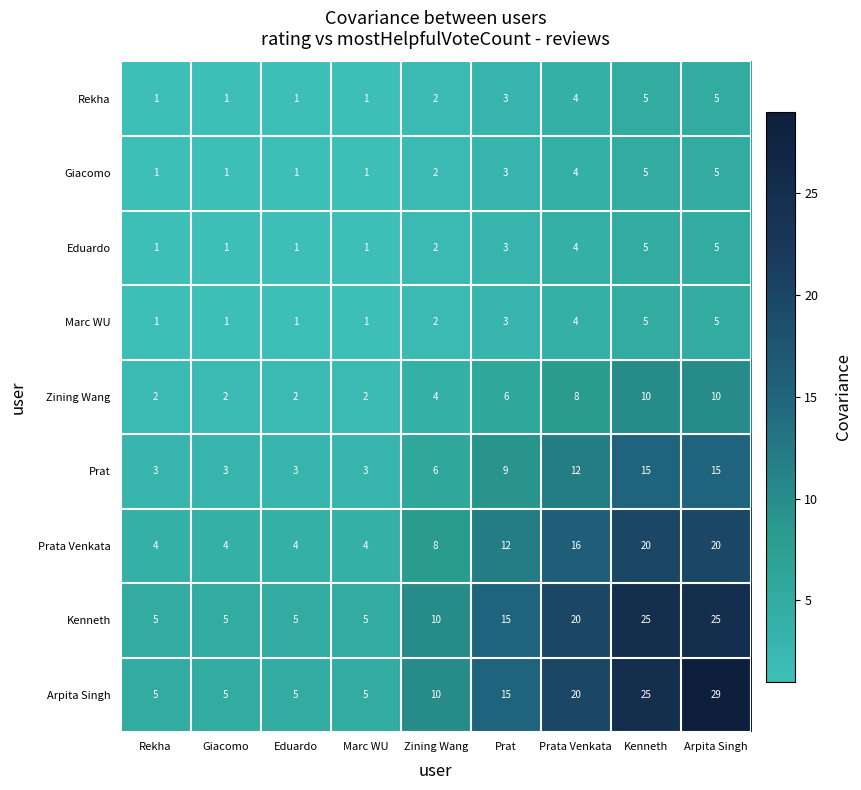

The value of Arpita Singh at Marc WU is 7. True or false?

False